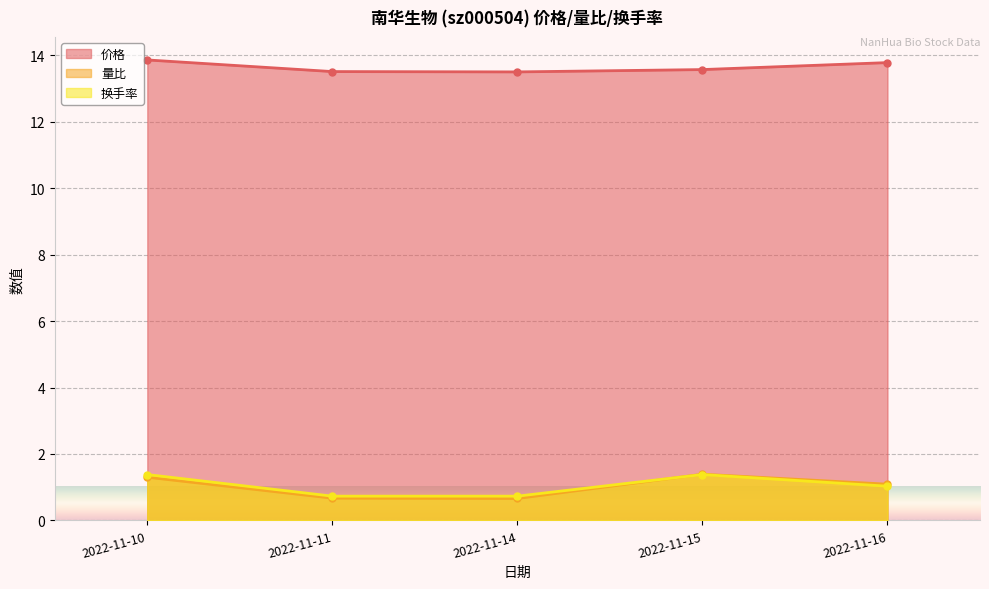

What is the average value of the 价格 series?

13.6